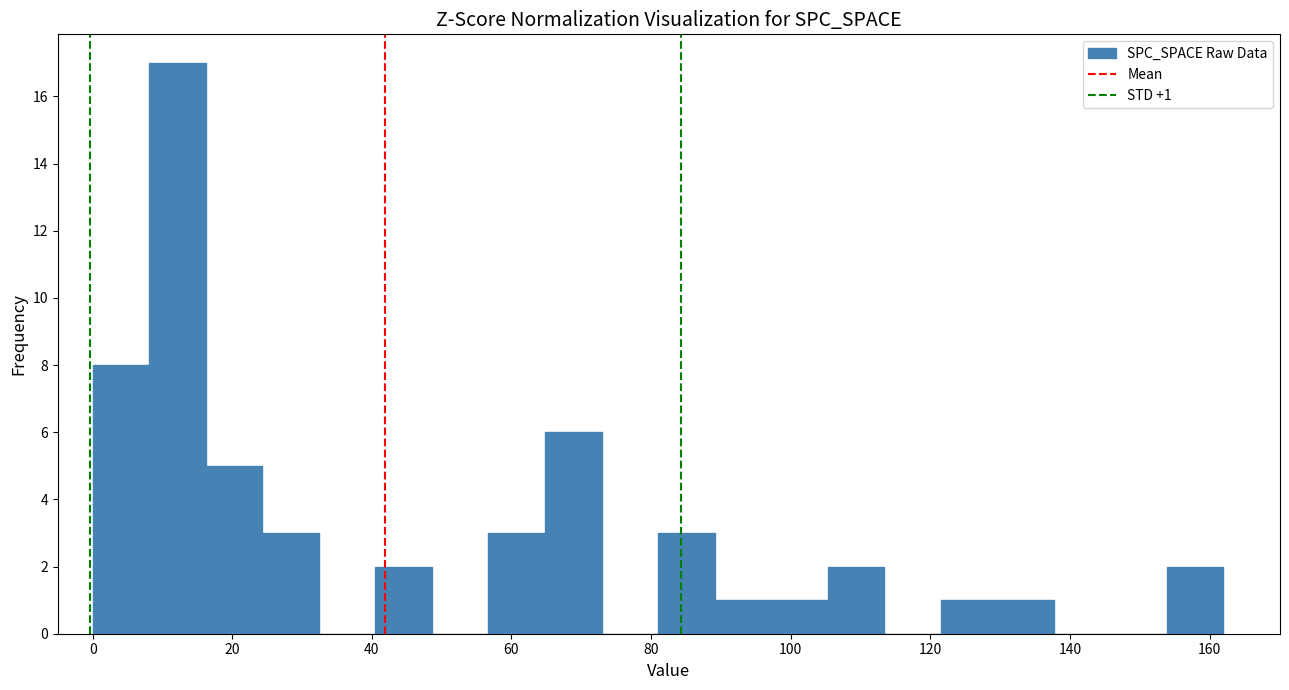

Which range on the x-axis has the tallest bar?

8 to 16